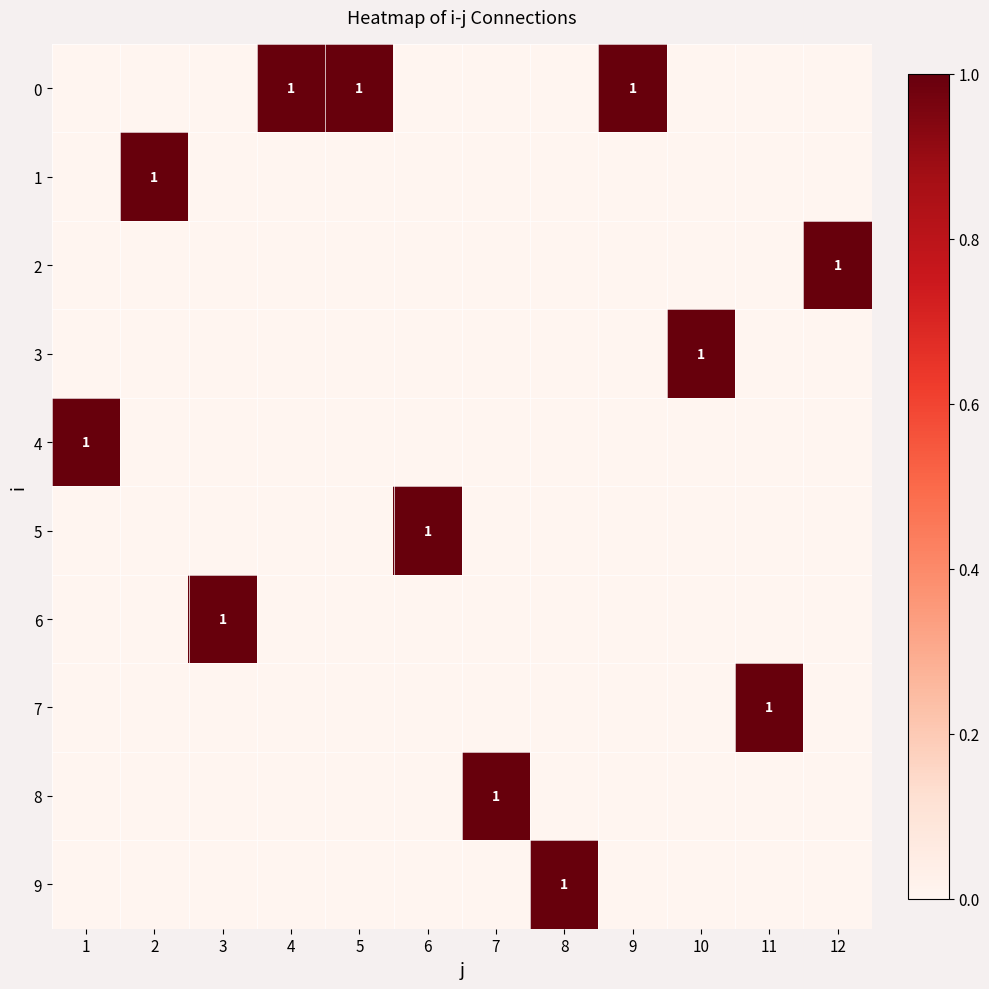

How many values in the 3 series exceed 0?

1